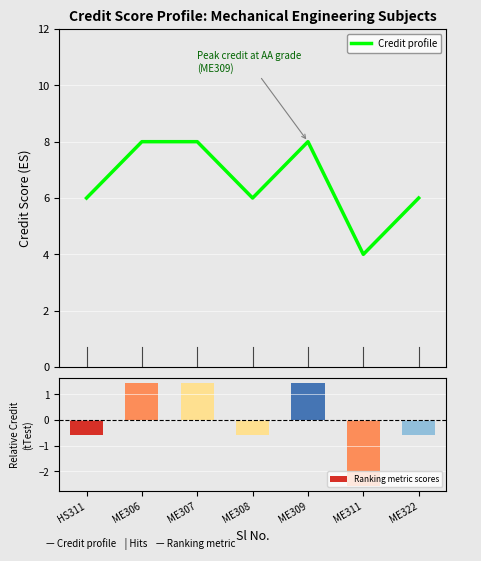

Where does the Credit profile series first go above 6?

ME306